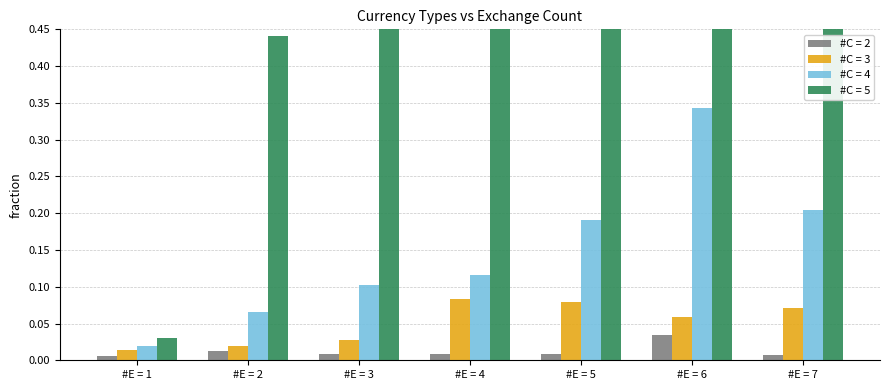

The #C = 4 series shows 0.1 at #E = 3. True or false?

True